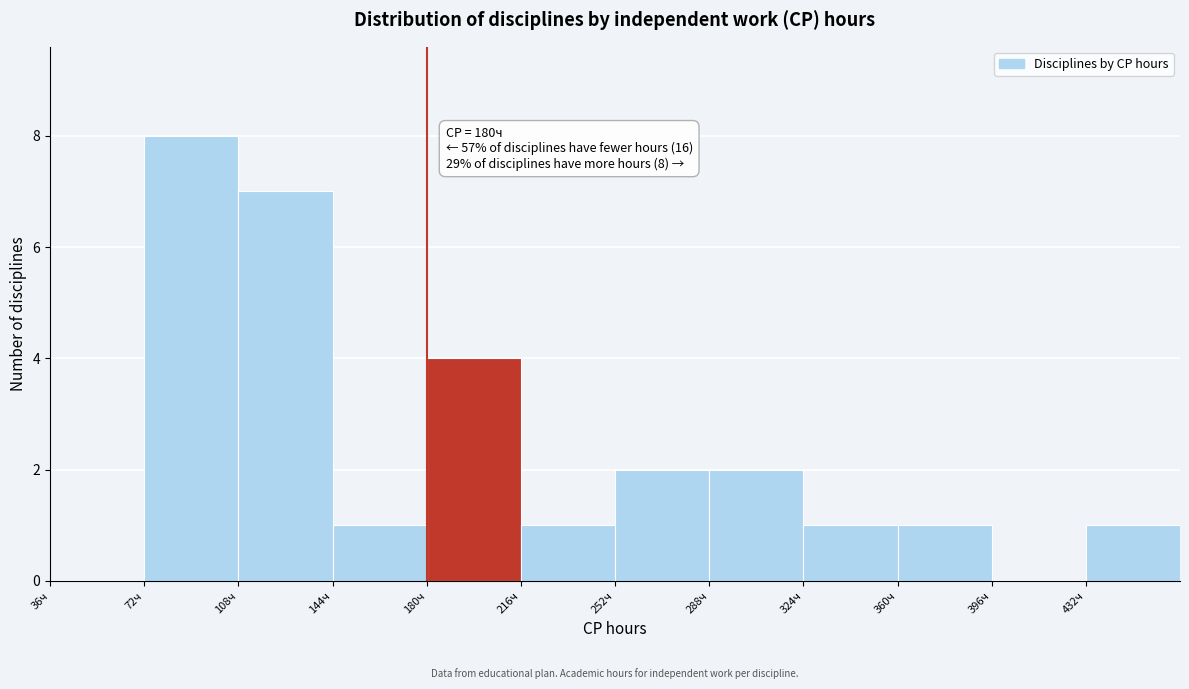

Which range on the x-axis has the tallest bar?

72 to 108